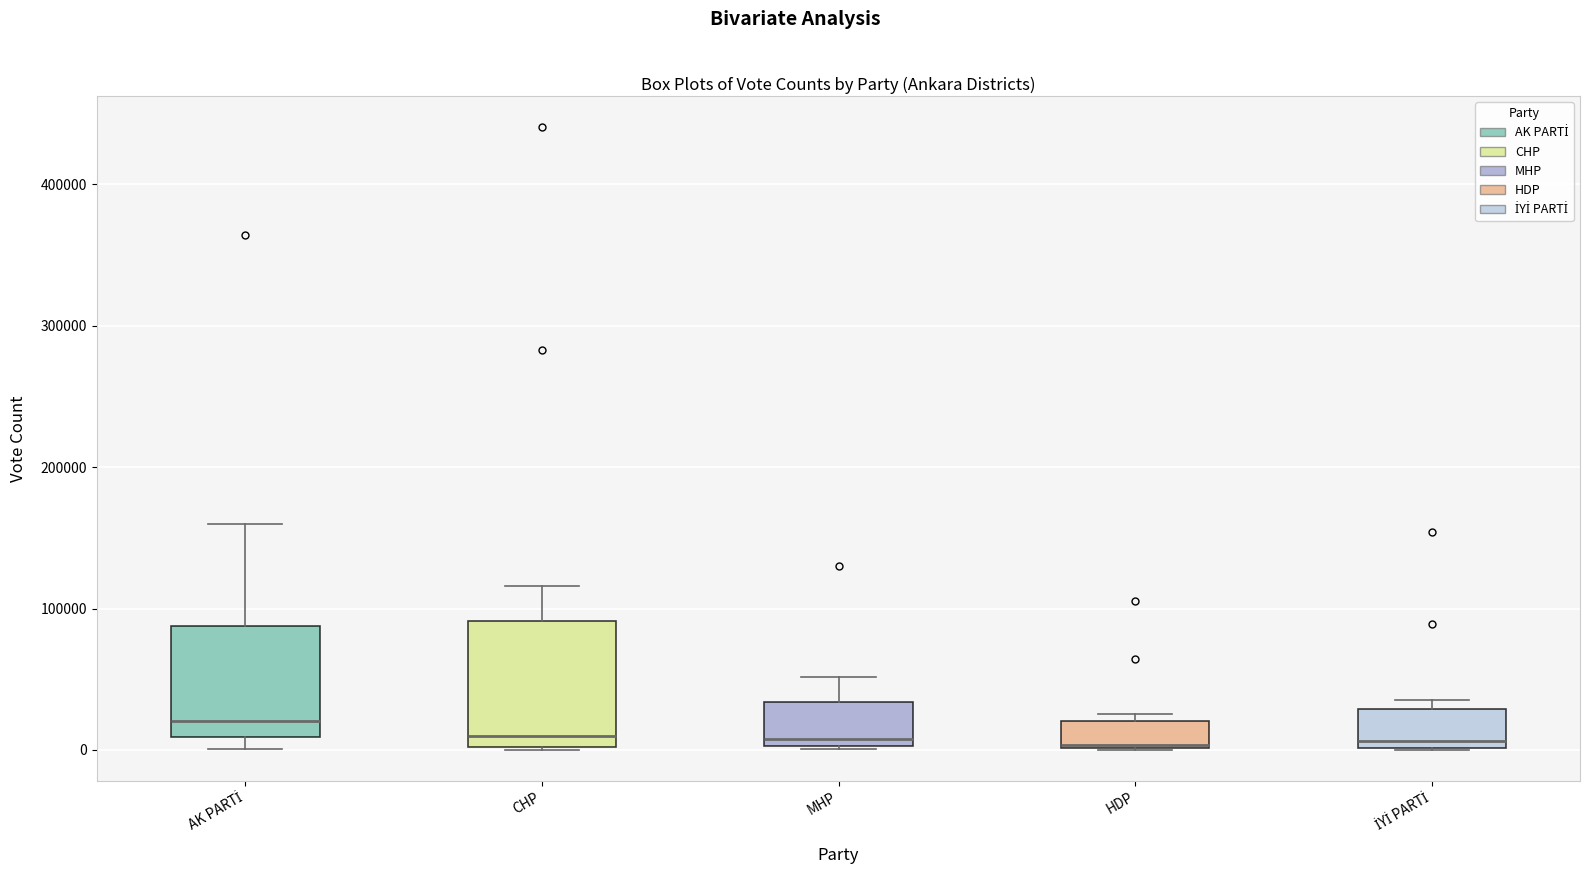

Reading left to right, read every box against the y-axis: the position of its median line, the range the box covers, and the ends of its whiskers. The values are not printed on the chart, so give them approximately, as read against the axis.

AK PARTİ: median 20000, box 10000 to 90000, whiskers 0 to 160000
CHP: median 10000, box 0 to 90000, whiskers 0 to 120000
MHP: median 10000, box 0 to 30000, whiskers 0 to 50000
HDP: median 0, box 0 to 20000, whiskers 0 to 30000
İYİ PARTİ: median 10000, box 0 to 30000, whiskers 0 to 40000